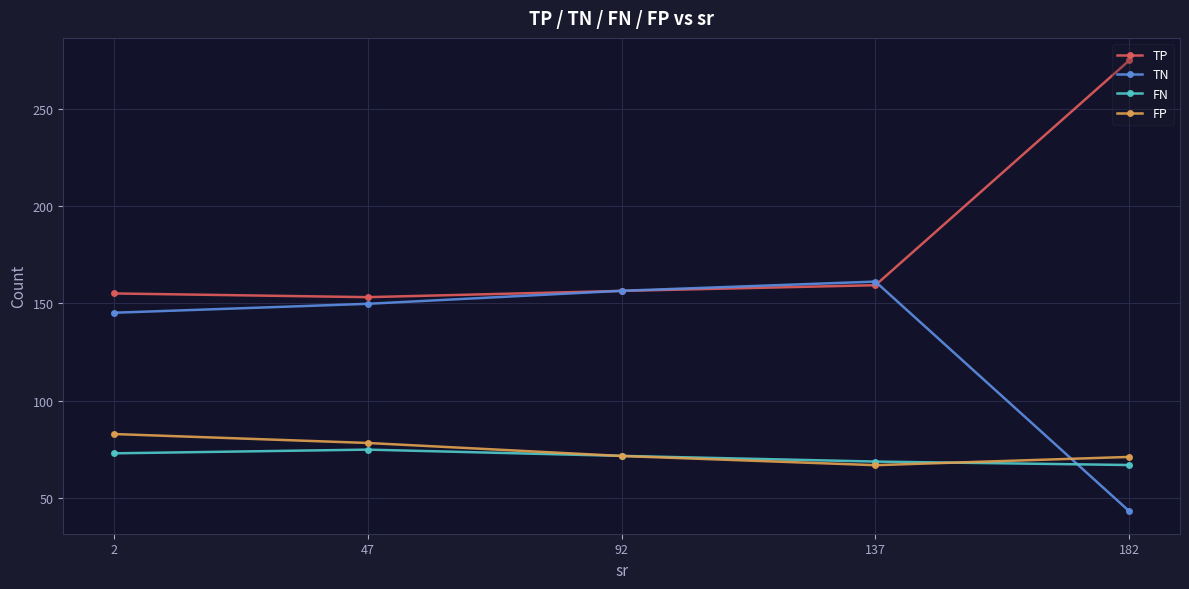

What is the value of the FN point at the 3rd from the left?

71.5